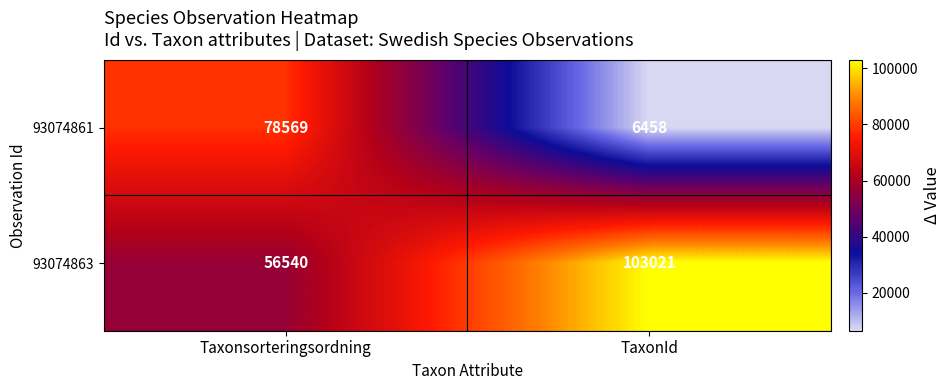

True or false: 93074863 has a value of 103021 at TaxonId.

True